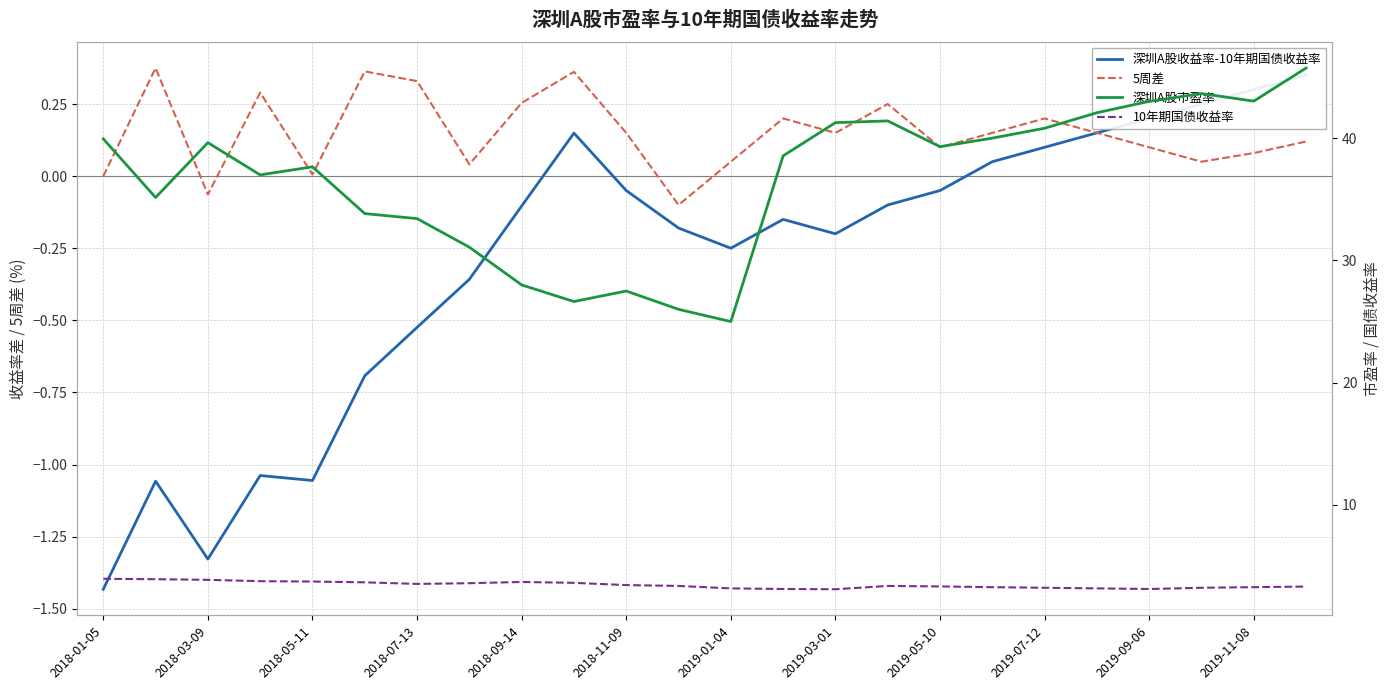

True or false: 5周差 has a value of 0.1 at 2019-05-10.

True